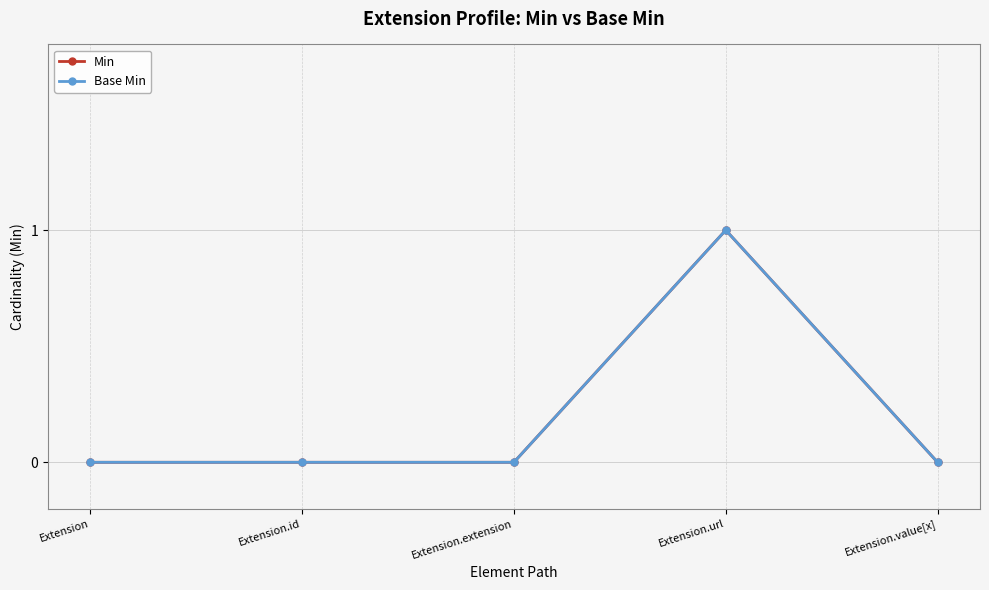

What are all the series names shown in the legend?

Min, Base Min